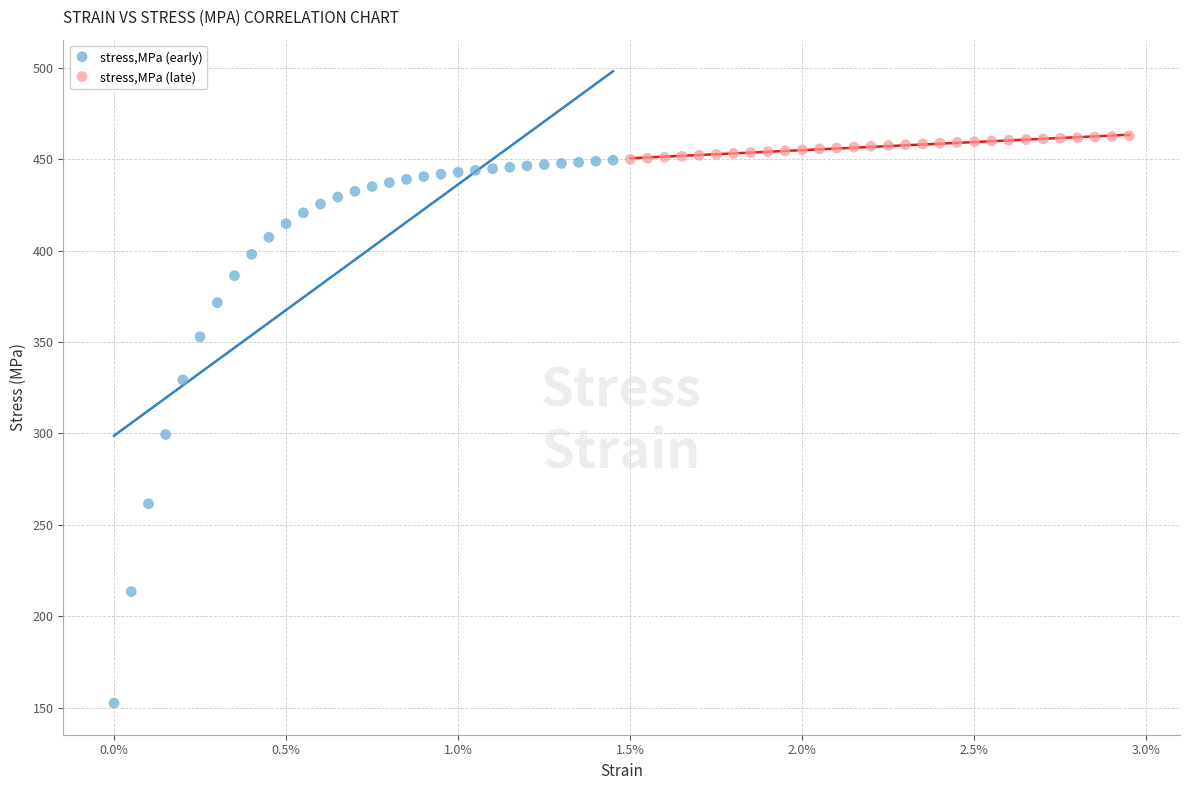

Which series has the largest Y range (max minus min)?

stress,MPa (early)